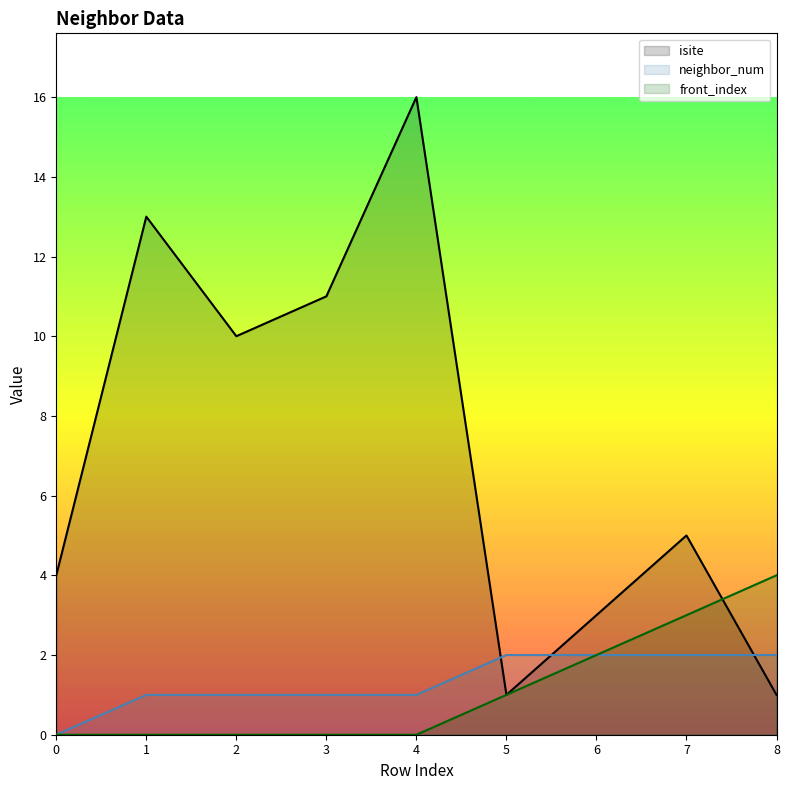

At 2, list the series in order from smallest to largest.

front_index, neighbor_num, isite